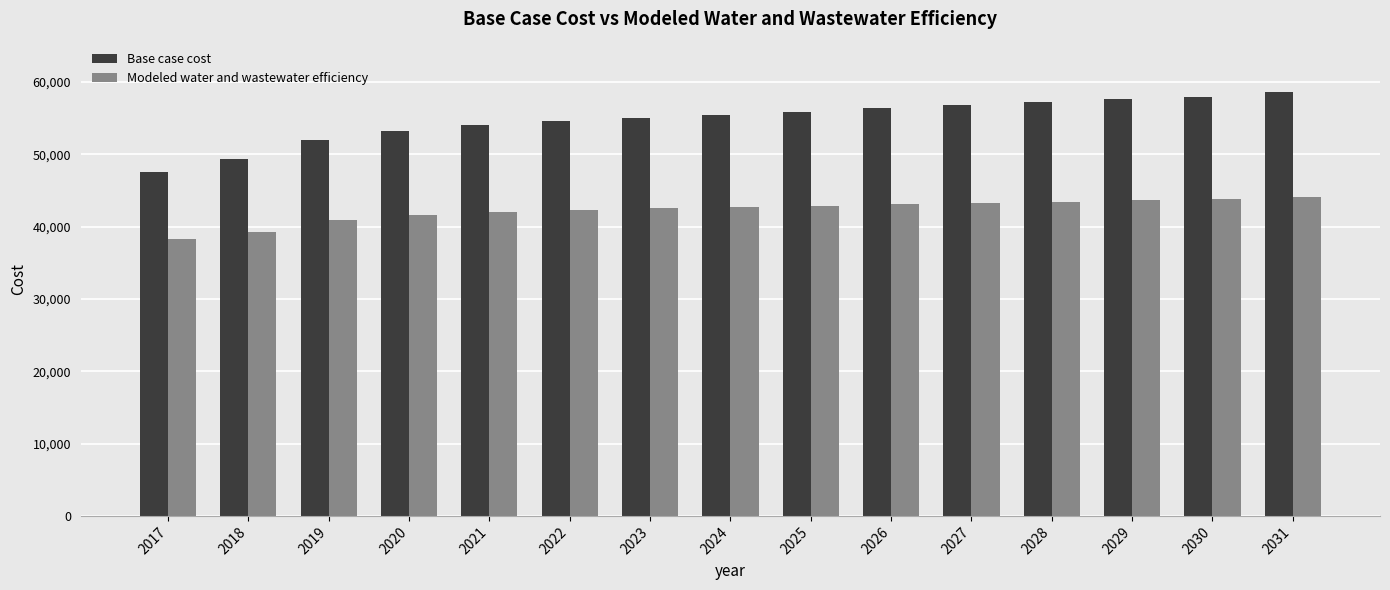

At how many categories does at least one series exceed 51395?

13